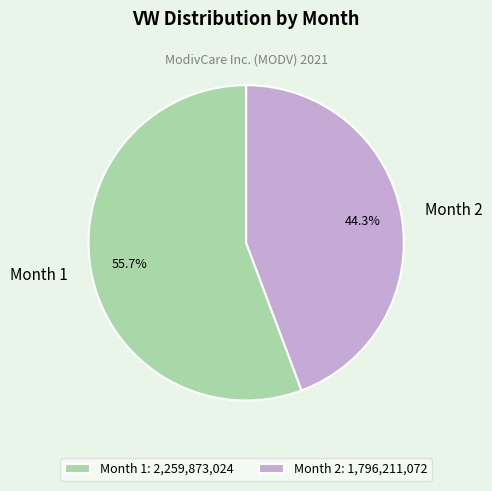

True or false: Month 2 accounts for 55% of the total.

False